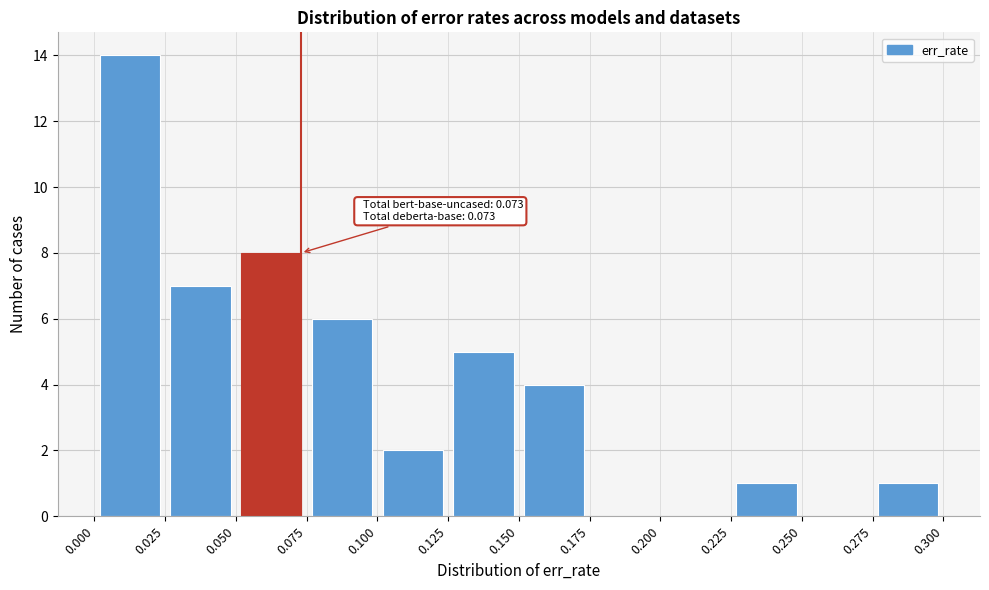

Which range on the x-axis has the tallest bar?

0.000 to 0.025